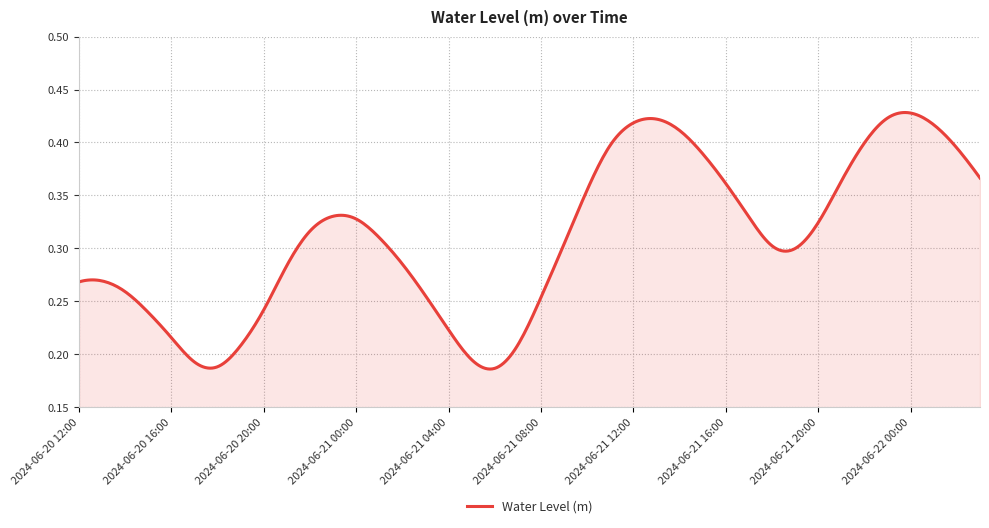

List the labels in order of value, largest first.

2024-06-22 00:00, 2024-06-21 23:00, 2024-06-21 13:00, 2024-06-21 12:00, 2024-06-22 01:00, 2024-06-21 14:00, 2024-06-21 22:00, 2024-06-21 11:00, 2024-06-22 02:00, 2024-06-21 15:00, 2024-06-22 03:00, 2024-06-21 21:00, 2024-06-21 16:00, 2024-06-21 10:00, 2024-06-20 23:00, 2024-06-21 17:00, 2024-06-21 00:00, 2024-06-21 20:00, 2024-06-20 22:00, 2024-06-21 01:00, 2024-06-21 09:00, 2024-06-21 18:00, 2024-06-21 19:00, 2024-06-21 02:00, 2024-06-20 21:00, 2024-06-20 13:00, 2024-06-20 12:00, 2024-06-20 14:00, 2024-06-21 03:00, 2024-06-21 08:00, 2024-06-20 20:00, 2024-06-20 15:00, 2024-06-21 04:00, 2024-06-20 16:00, 2024-06-21 07:00, 2024-06-20 19:00, 2024-06-21 05:00, 2024-06-20 17:00, 2024-06-20 18:00, 2024-06-21 06:00